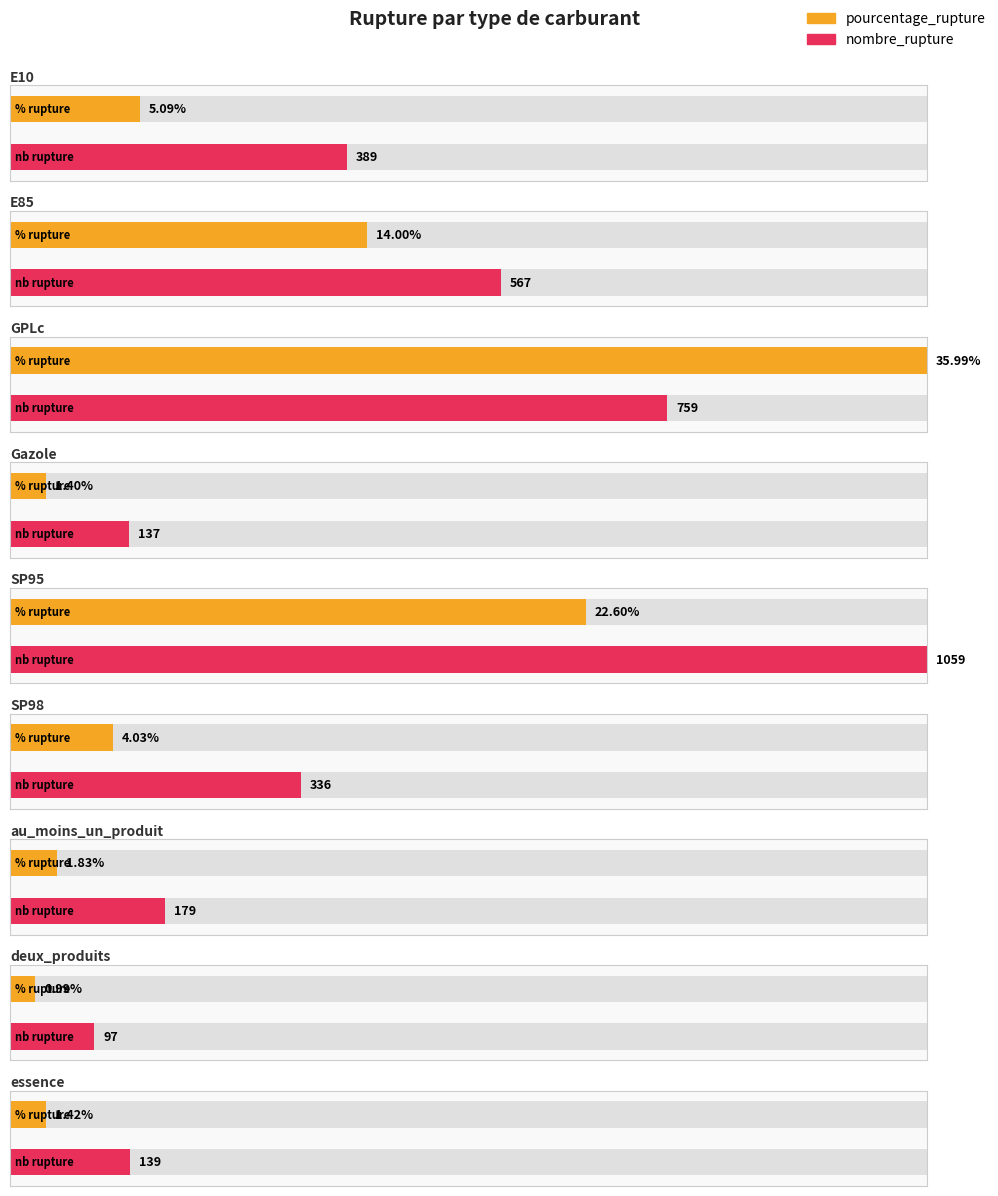

Which series changed the most between E85 and essence?

nombre_rupture